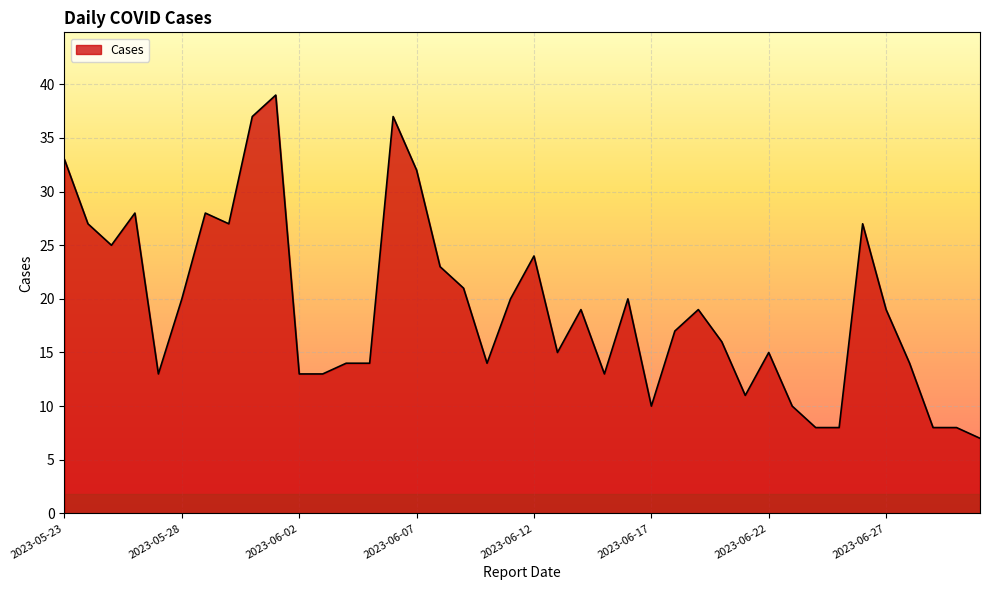

How many lines are shown in the chart?

1